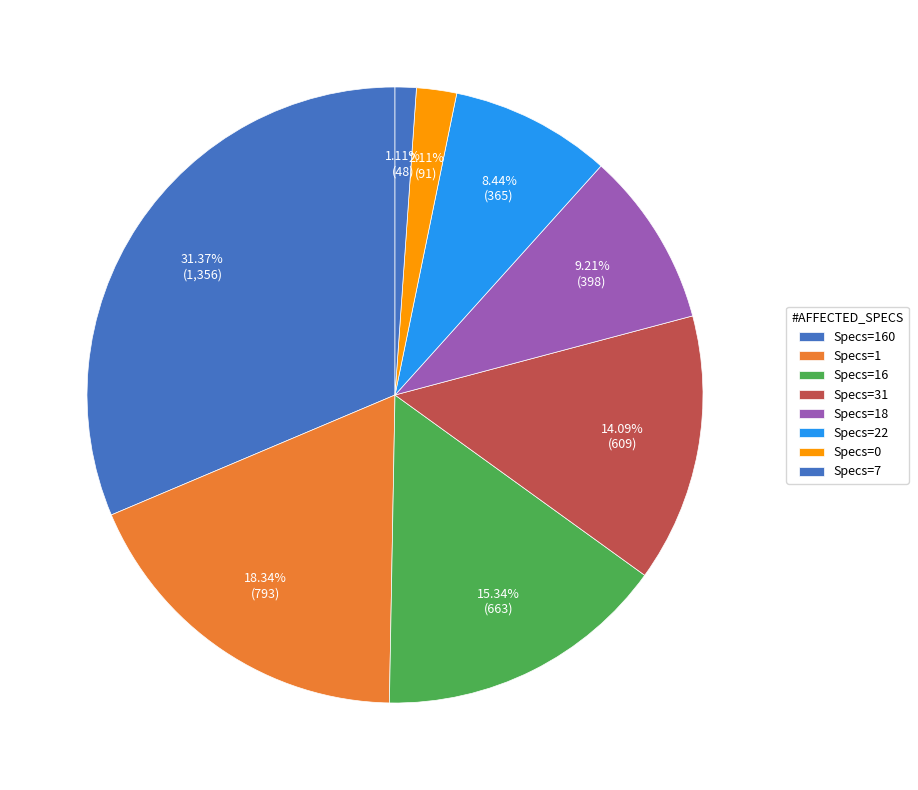

Is there a majority slice in this chart?

No